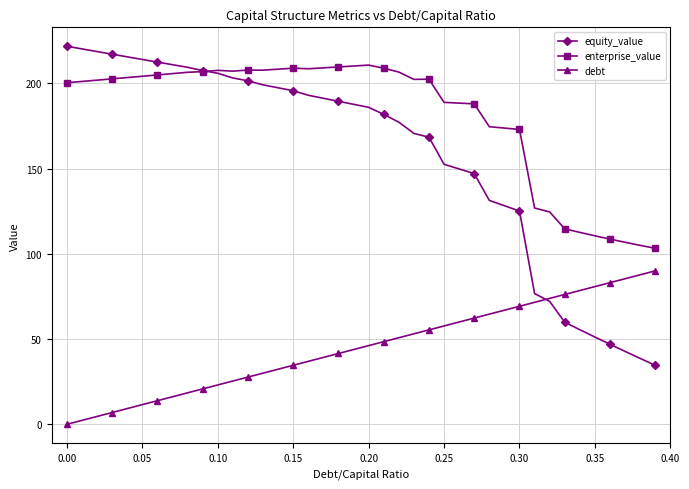

Rank the series by their maximum value, from lowest to highest.

debt, enterprise_value, equity_value